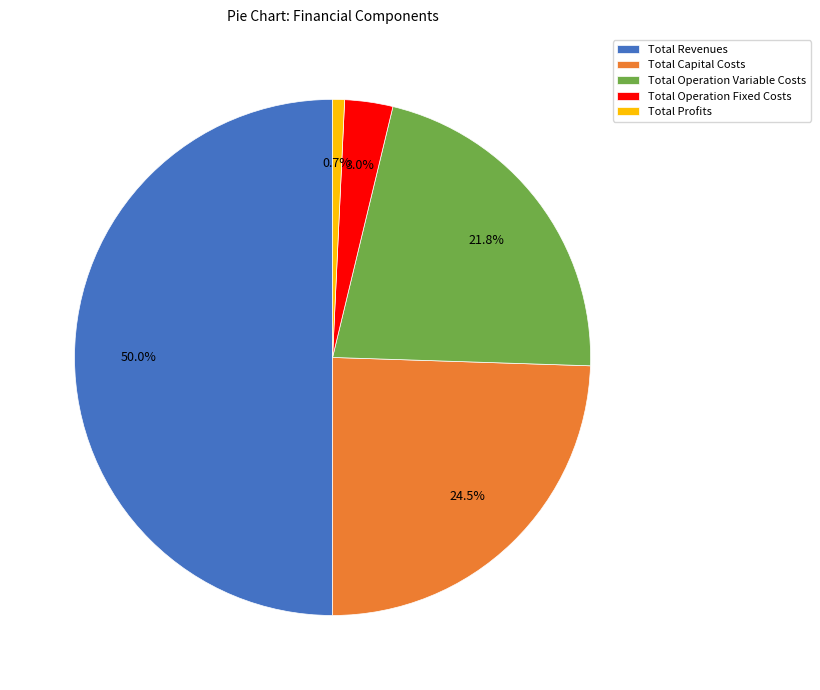

Does Total Capital Costs represent more than half of the total?

No